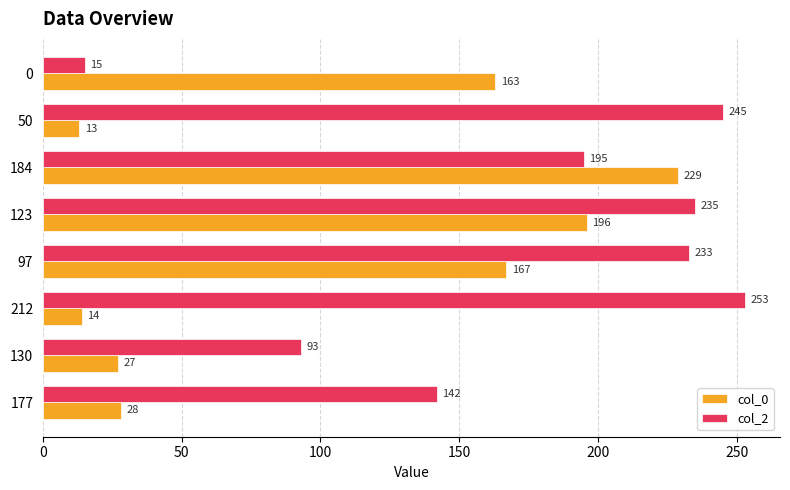

The value of col_2 at 0 is 15. True or false?

True